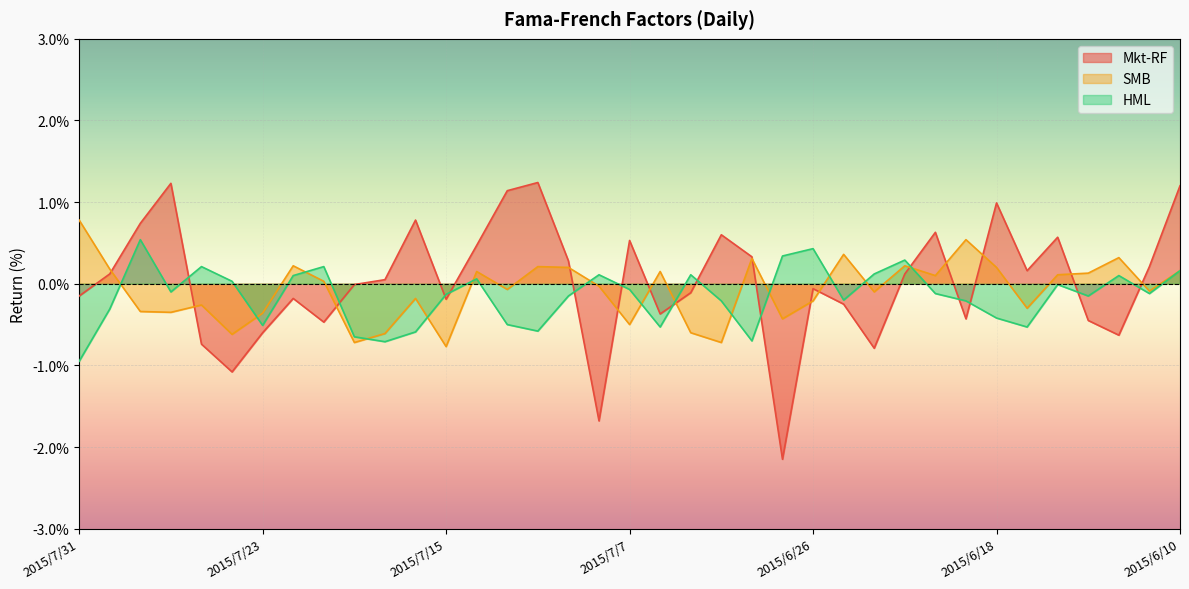

At which category does SMB reach its first local peak?

2015/7/27